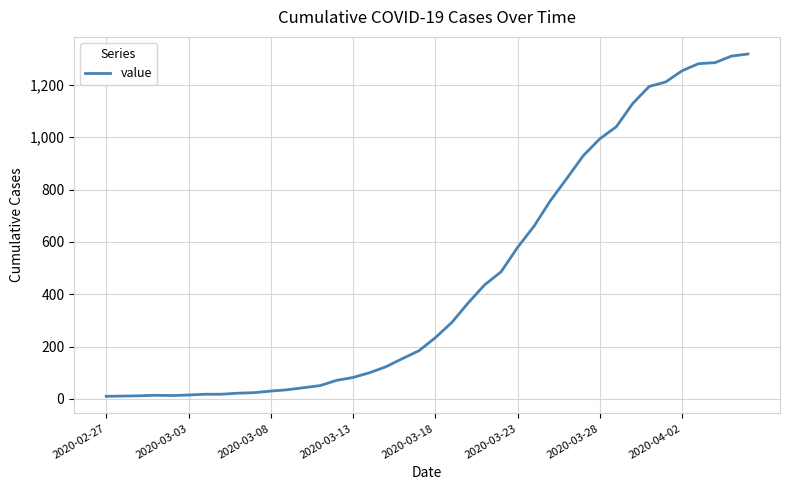

What is the difference between the maximum and minimum values?

1308